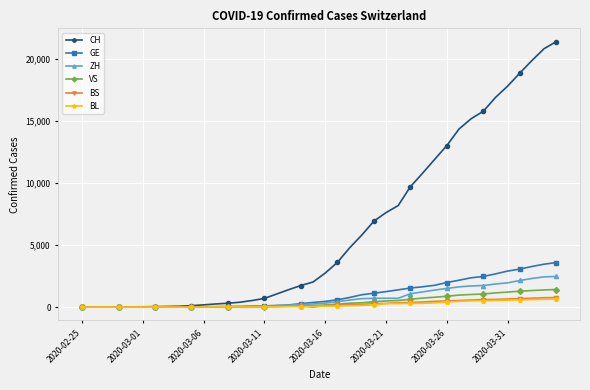

What are all the series names shown in the legend?

CH, GE, ZH, VS, BS, BL